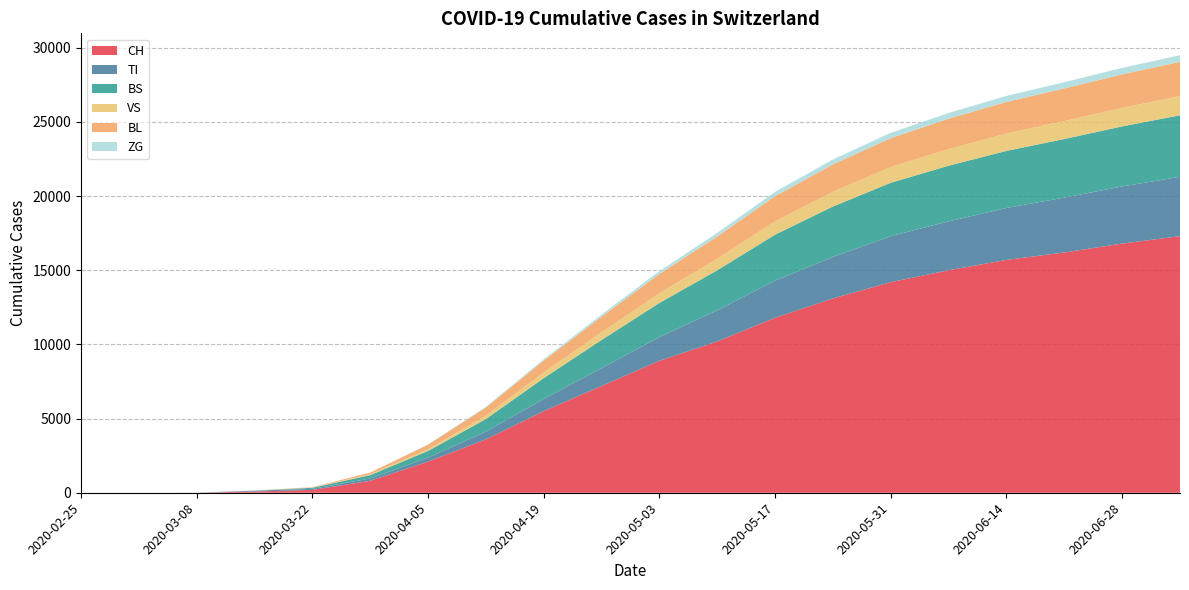

Reading right to left, extract all data points from this chart.

CH: 2020-07-05=17300	2020-06-28=16800	2020-06-21=16200	2020-06-14=15700	2020-06-07=15000	2020-05-31=14200	2020-05-24=13100	2020-05-17=11800	2020-05-10=10200	2020-05-03=8900	2020-04-26=7200	2020-04-19=5500	2020-04-12=3600	2020-04-05=2100	2020-03-29=806	2020-03-22=192	2020-03-15=79	2020-03-08=3	2020-03-01=0	2020-02-25=0
TI: 2020-07-05=4000	2020-06-28=3850	2020-06-21=3700	2020-06-14=3500	2020-06-07=3300	2020-05-31=3100	2020-05-24=2800	2020-05-17=2500	2020-05-10=2100	2020-05-03=1600	2020-04-26=1200	2020-04-19=830	2020-04-12=520	2020-04-05=270	2020-03-29=155	2020-03-22=70	2020-03-15=61	2020-03-08=0	2020-03-01=0	2020-02-25=0
BS: 2020-07-05=4150	2020-06-28=4050	2020-06-21=3950	2020-06-14=3850	2020-06-07=3750	2020-05-31=3600	2020-05-24=3400	2020-05-17=3100	2020-05-10=2700	2020-05-03=2300	2020-04-26=1900	2020-04-19=1400	2020-04-12=850	2020-04-05=450	2020-03-29=228	2020-03-22=73	2020-03-15=0	2020-03-08=0	2020-03-01=0	2020-02-25=0
VS: 2020-07-05=1290	2020-06-28=1250	2020-06-21=1210	2020-06-14=1170	2020-06-07=1120	2020-05-31=1060	2020-05-24=990	2020-05-17=900	2020-05-10=780	2020-05-03=650	2020-04-26=520	2020-04-19=380	2020-04-12=230	2020-04-05=120	2020-03-29=54	2020-03-22=19	2020-03-15=6	2020-03-08=0	2020-03-01=0	2020-02-25=0
BL: 2020-07-05=2310	2020-06-28=2260	2020-06-21=2200	2020-06-14=2130	2020-06-07=2050	2020-05-31=1950	2020-05-24=1850	2020-05-17=1700	2020-05-10=1500	2020-05-03=1300	2020-04-26=1050	2020-04-19=800	2020-04-12=550	2020-04-05=300	2020-03-29=115	2020-03-22=21	2020-03-15=5	2020-03-08=0	2020-03-01=0	2020-02-25=0
ZG: 2020-07-05=450	2020-06-28=435	2020-06-21=420	2020-06-14=405	2020-06-07=385	2020-05-31=360	2020-05-24=330	2020-05-17=290	2020-05-10=240	2020-05-03=190	2020-04-26=140	2020-04-19=90	2020-04-12=45	2020-04-05=15	2020-03-29=0	2020-03-22=0	2020-03-15=0	2020-03-08=0	2020-03-01=0	2020-02-25=0